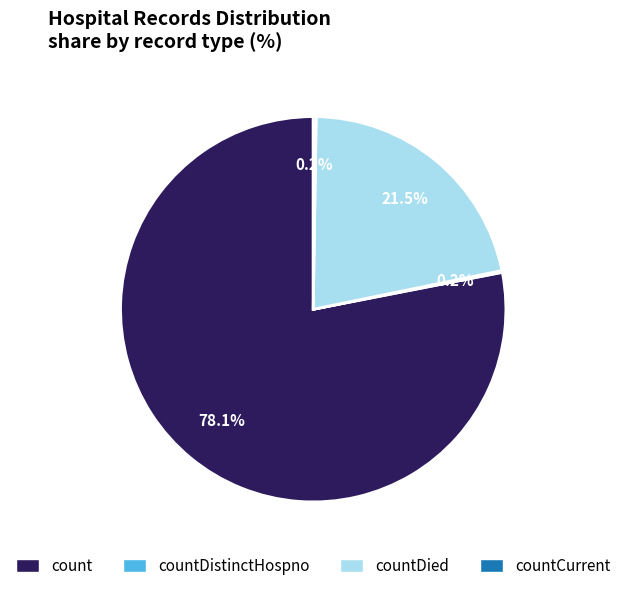

Is there any slice that represents more than half of the pie?

Yes